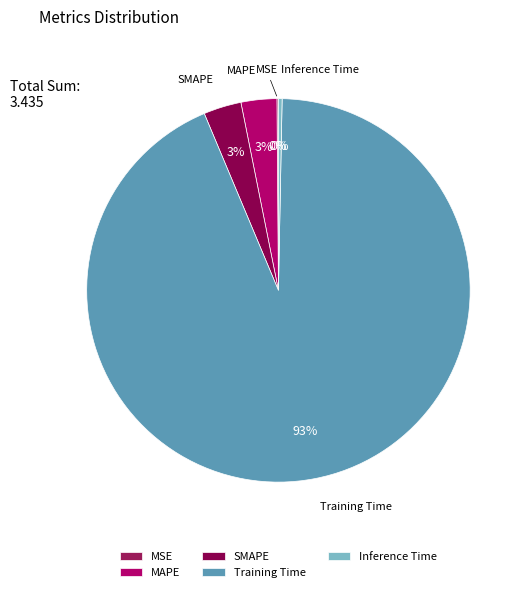

Combined, do Inference Time and SMAPE account for over 50%?

No